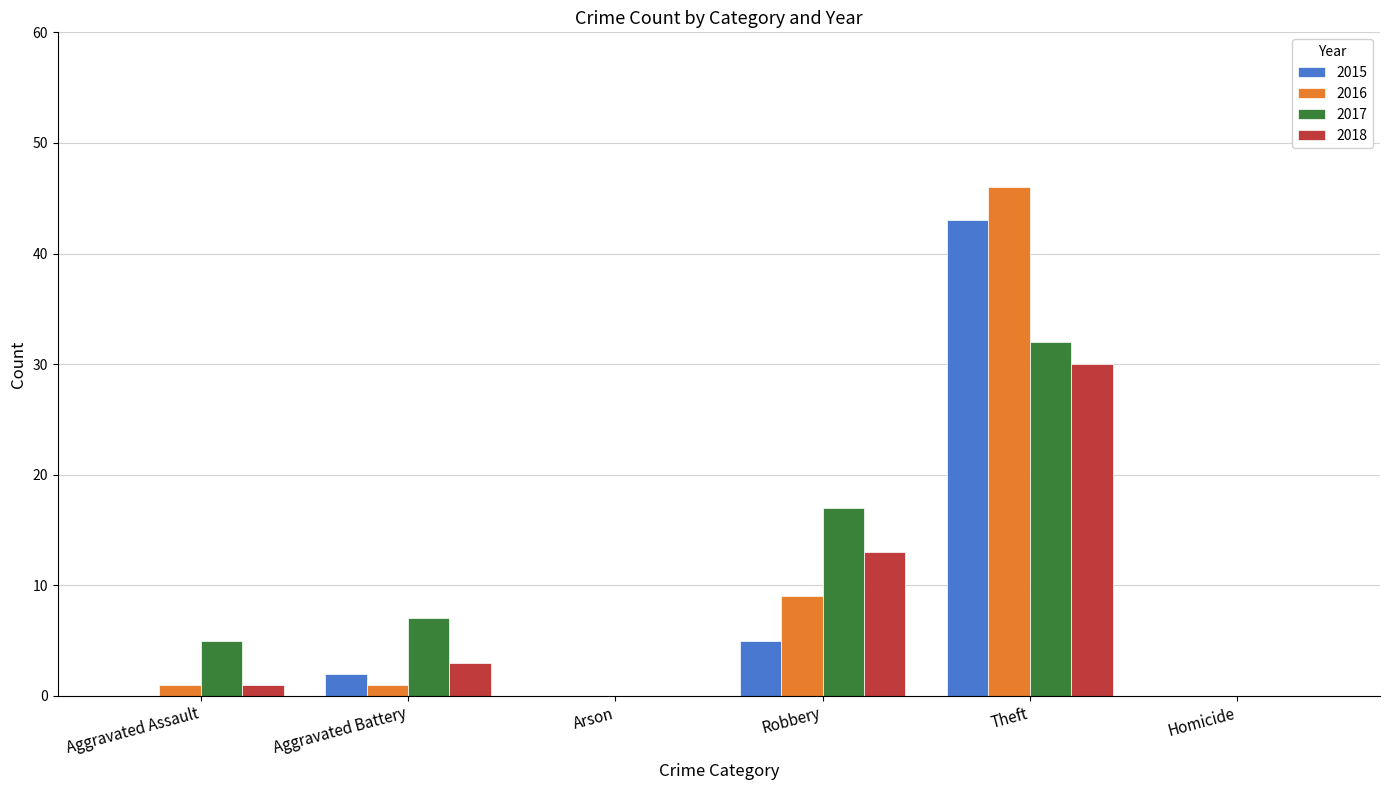

Reading left to right, extract all data points from this chart.

2015: 0	2	0	5	43	0
2016: 1	1	0	9	46	0
2017: 5	7	0	17	32	0
2018: 1	3	0	13	30	0